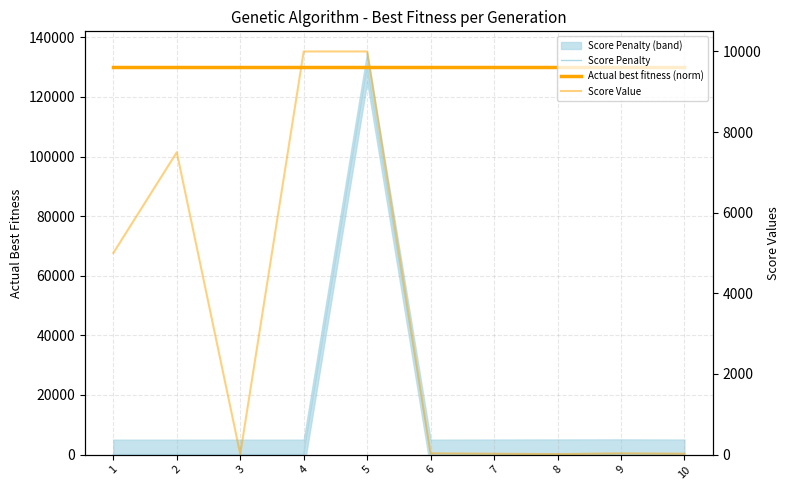

How many times do Score Value and Score Penalty cross each other?

3